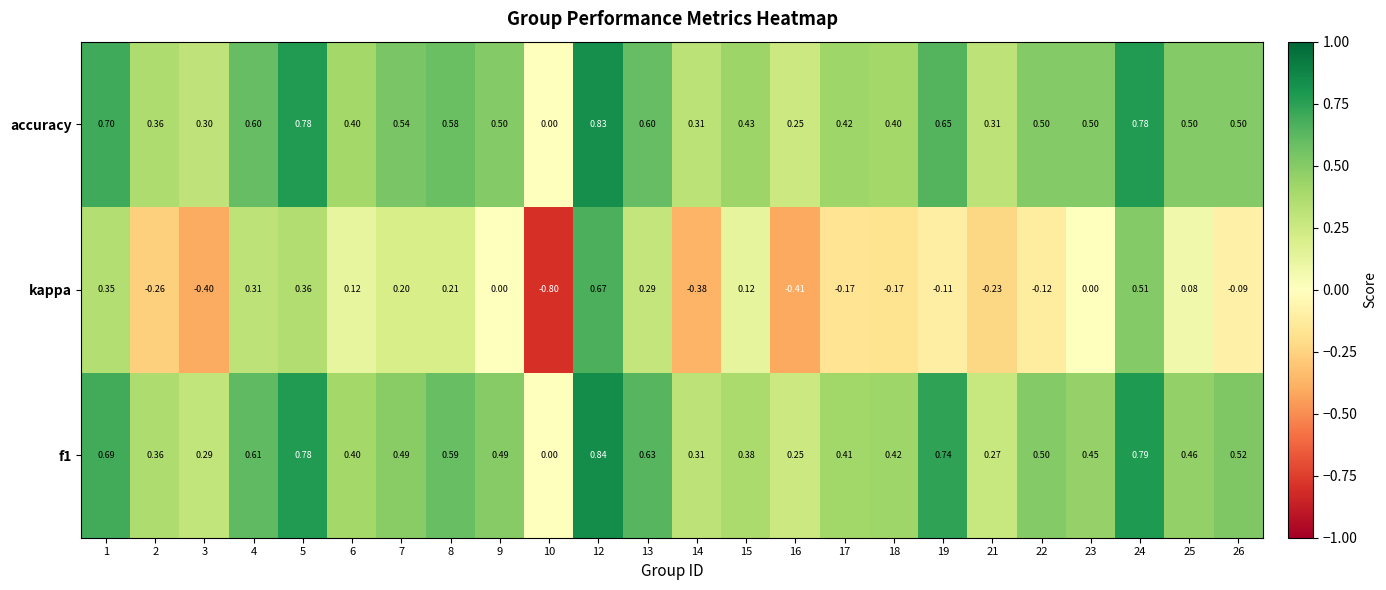

Between 17 and 18, which series saw the biggest shift?

accuracy